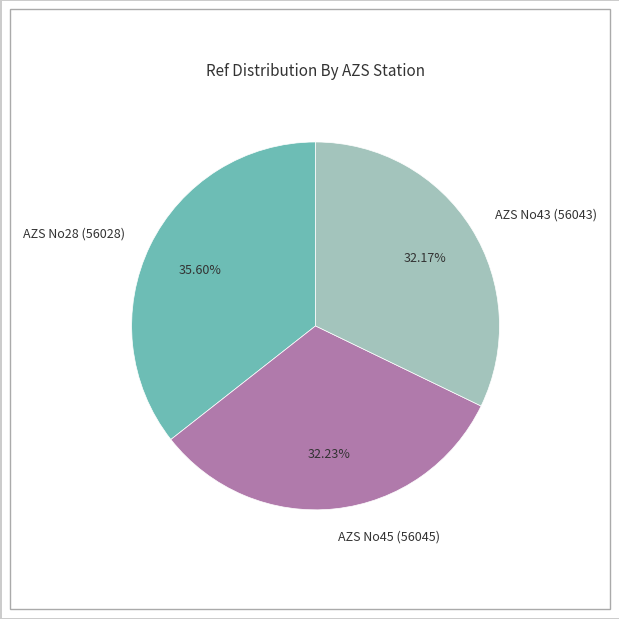

To the nearest percent, what is the combined percentage of AZS No28 (56028) and AZS No43 (56043)?

68%